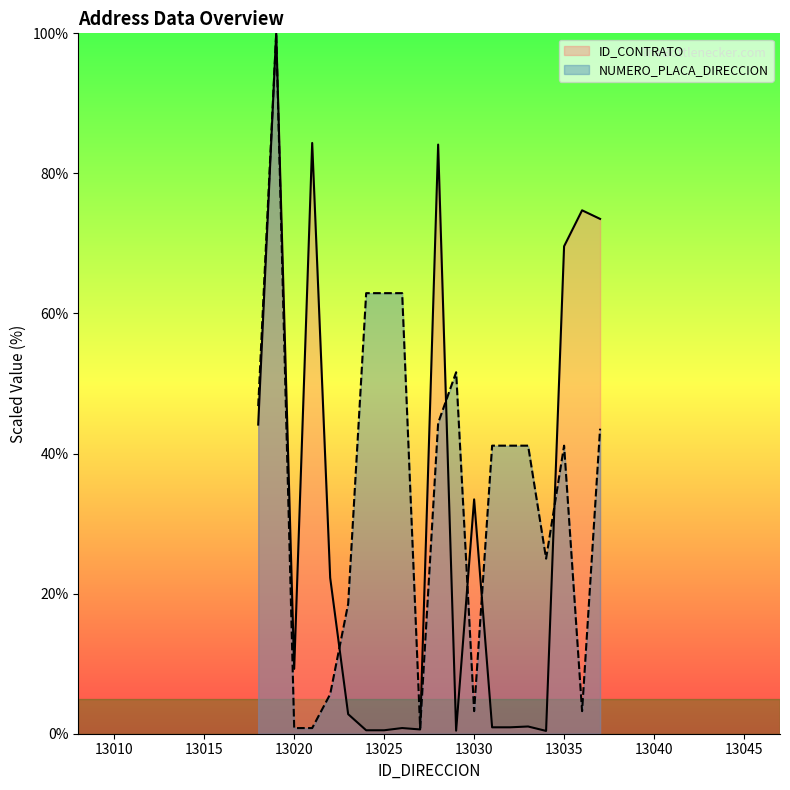

Where is NUMERO_PLACA_DIRECCION nearest to the value 50?

13029